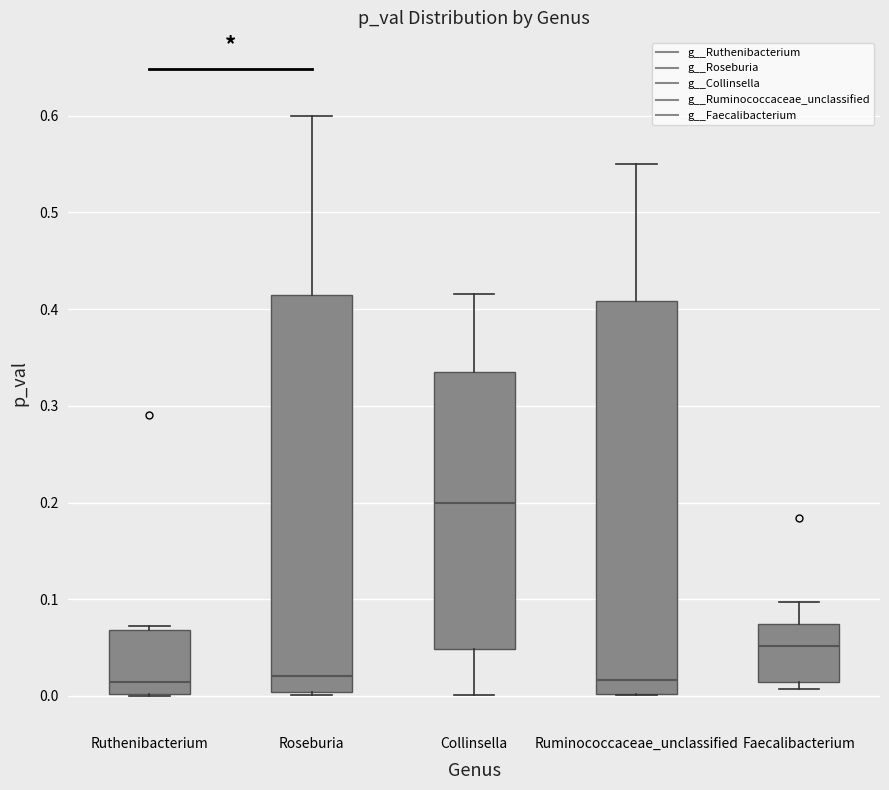

Where does the lower whisker of the box for Collinsella end on the y-axis? The values are not printed on the chart, so give them approximately, as read against the axis.

0.00